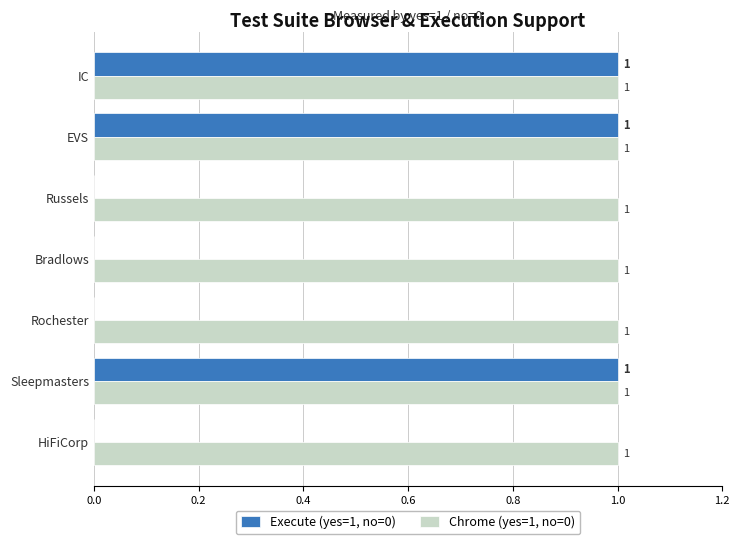

Is the value of Chrome (yes=1, no=0) at HiFiCorp greater than the value of Execute (yes=1, no=0) at Bradlows?

Yes